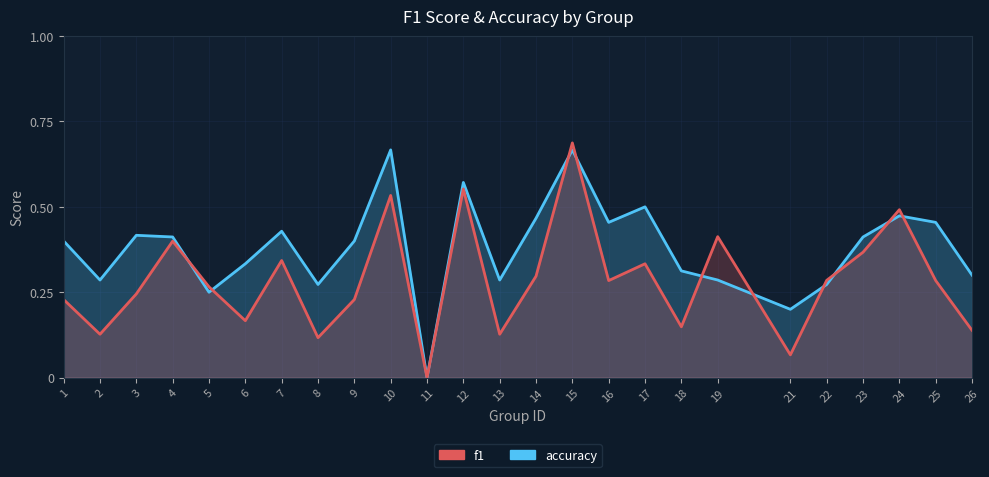

List the series in order of their overall mean, highest first.

accuracy, f1